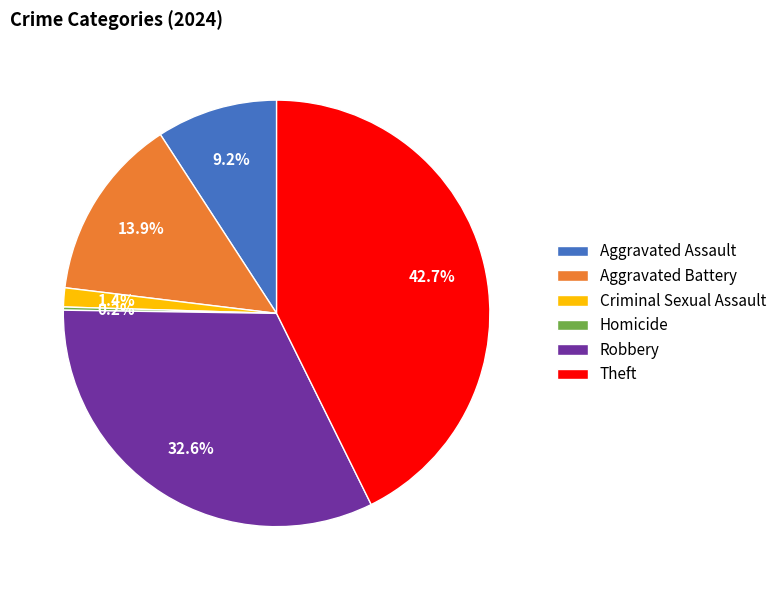

Approximately how many times larger is the value at Aggravated Assault compared to Robbery?

0.3